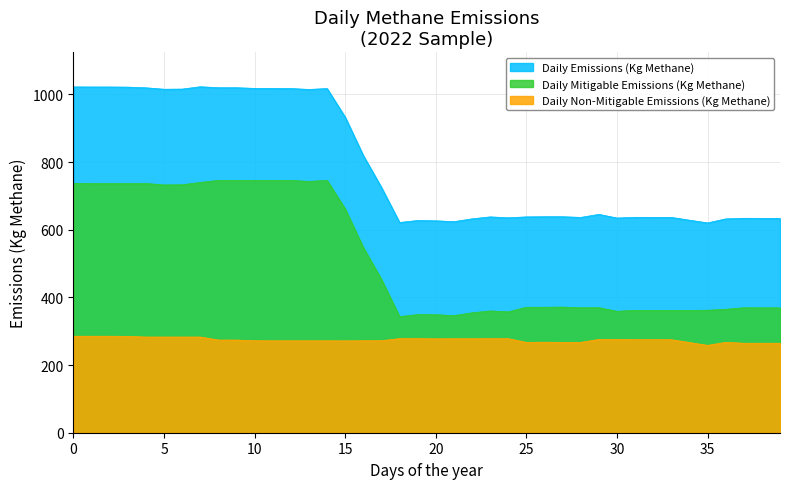

Which series has the widest spread of values?

Daily Emissions (Kg Methane)